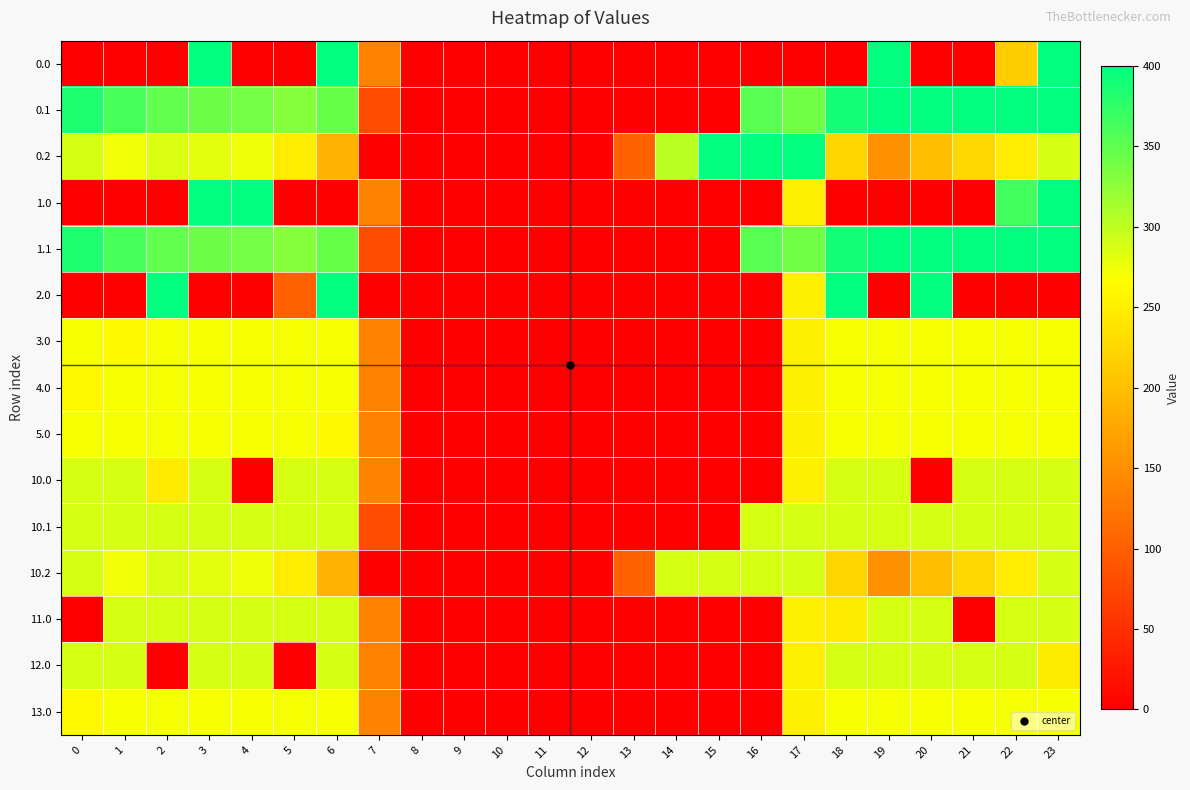

What is the difference between the highest and lowest values at 22?

400.0